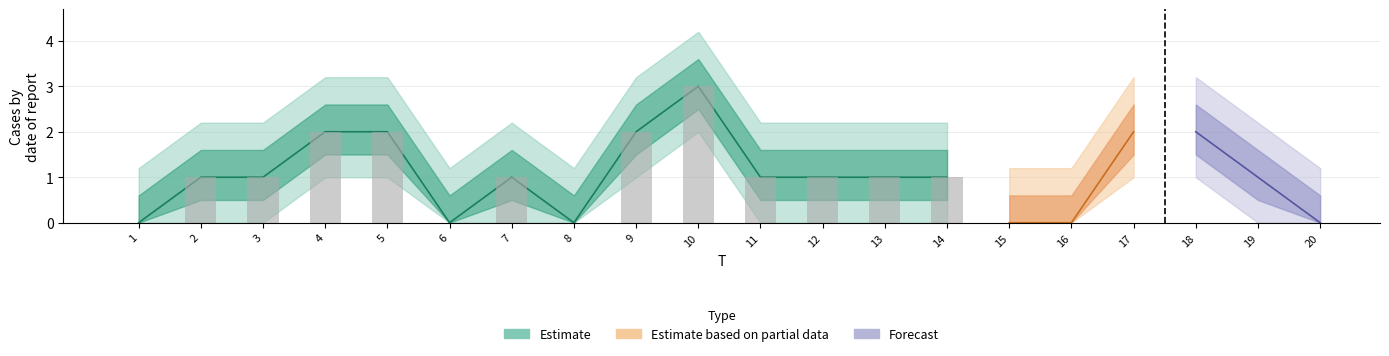

Reading left to right, extract all data points from this chart.

0	1	1	2	2	0	1	0	2	3	1	1	1	1	0	0	2	2	1	0